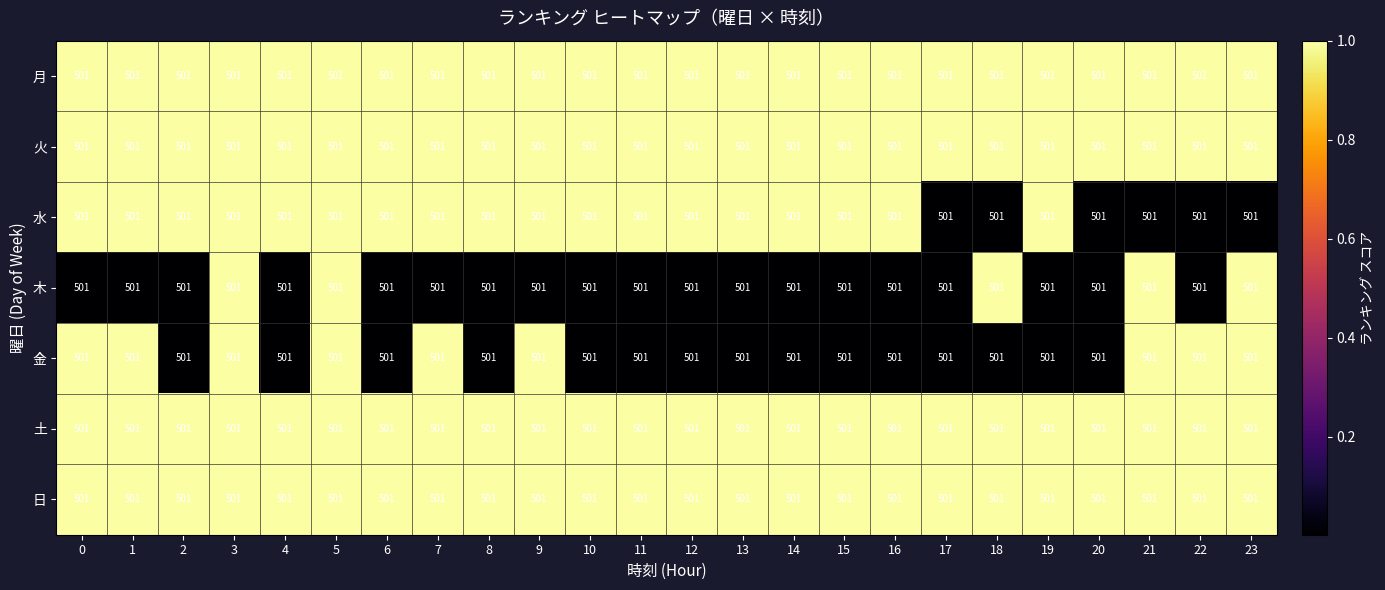

Where is 水 nearest to the value 0?

17